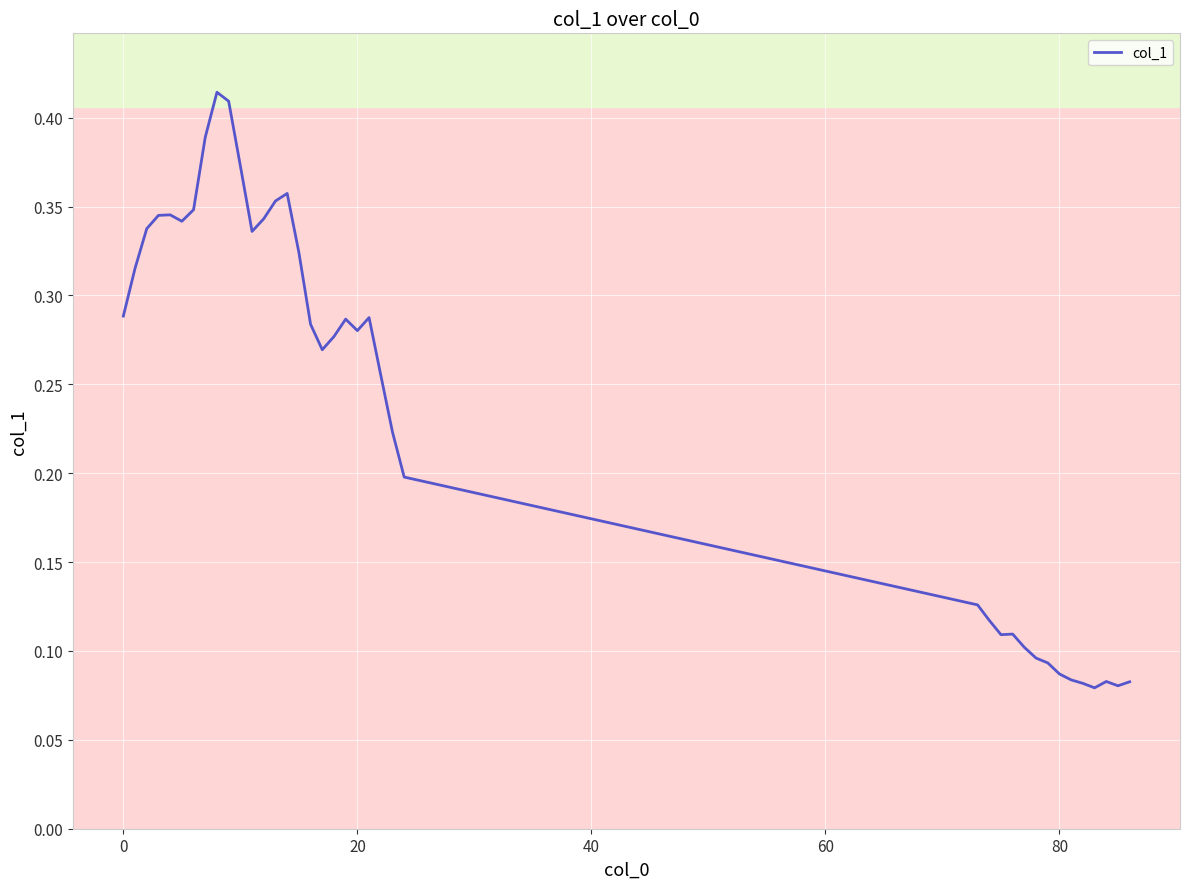

True or false: the data shows 0.2 at 20.

False